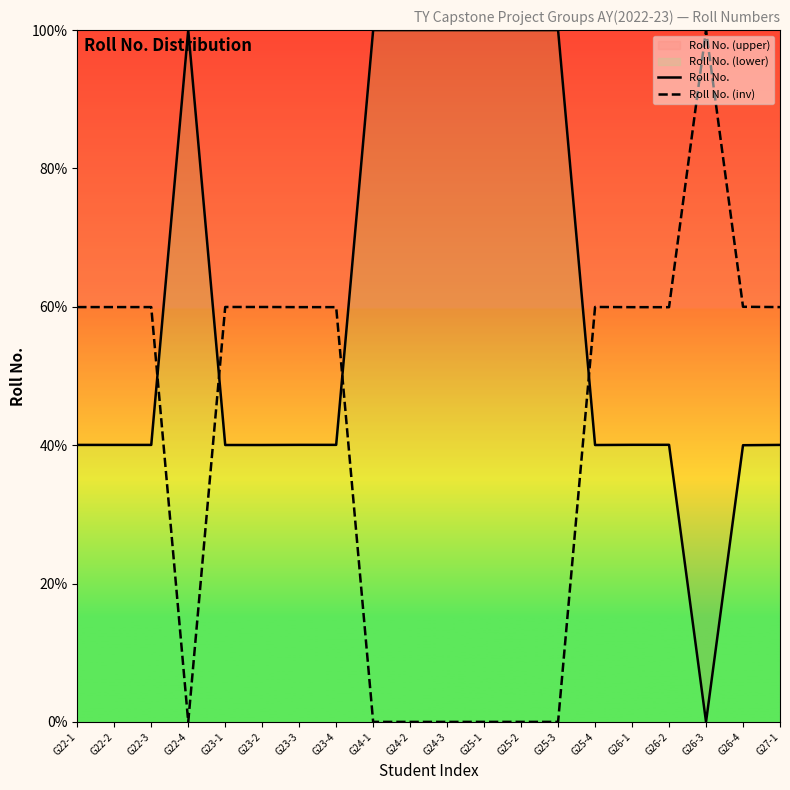

How many values in the Roll No. (inv) series exceed 59?

13